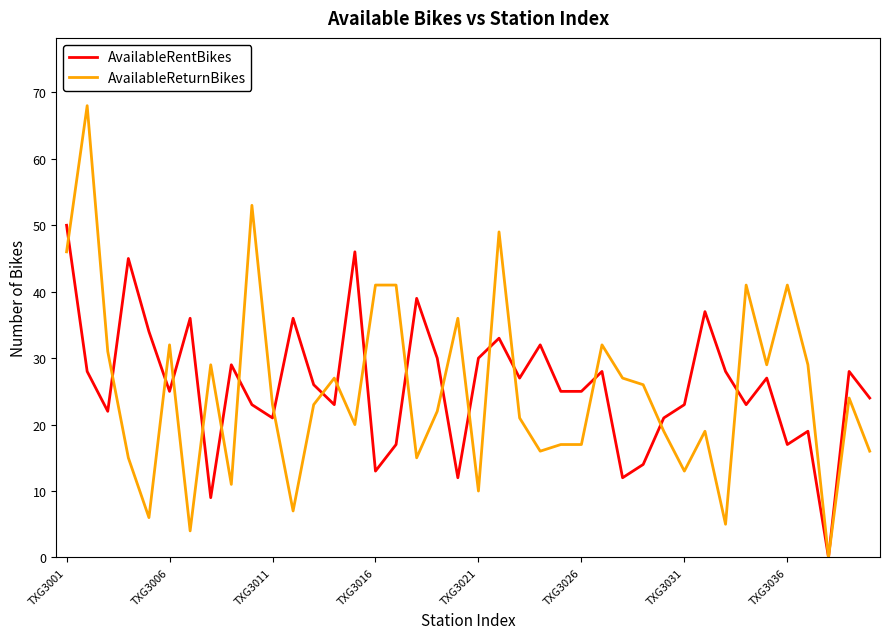

Which series has the widest spread of values?

AvailableReturnBikes